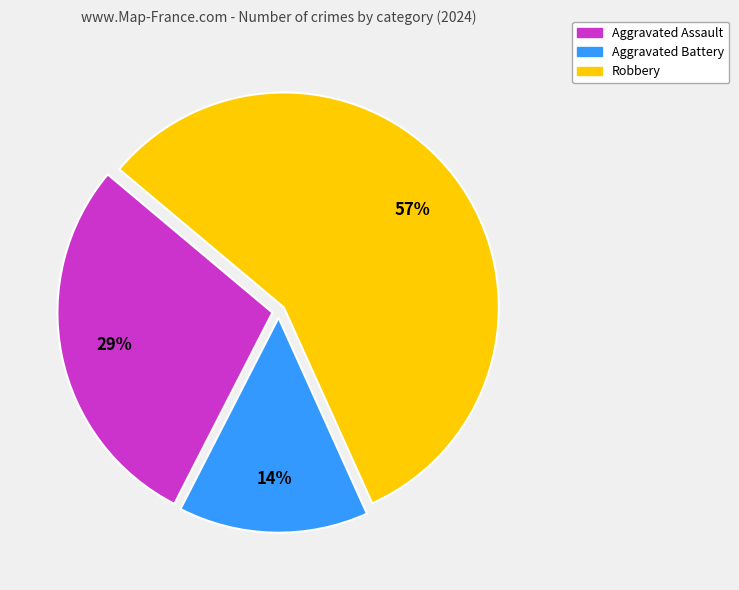

Which category has the smallest portion of the pie?

Aggravated Battery